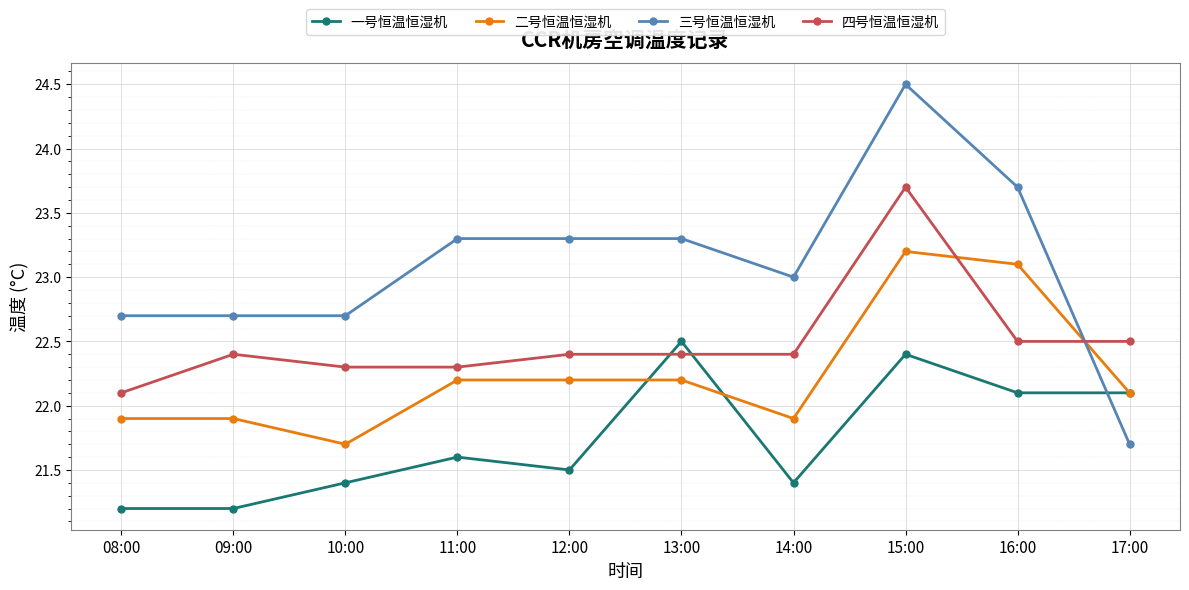

Where do 一号恒温恒湿机 and 四号恒温恒湿机 first cross each other?

12:00 and 13:00